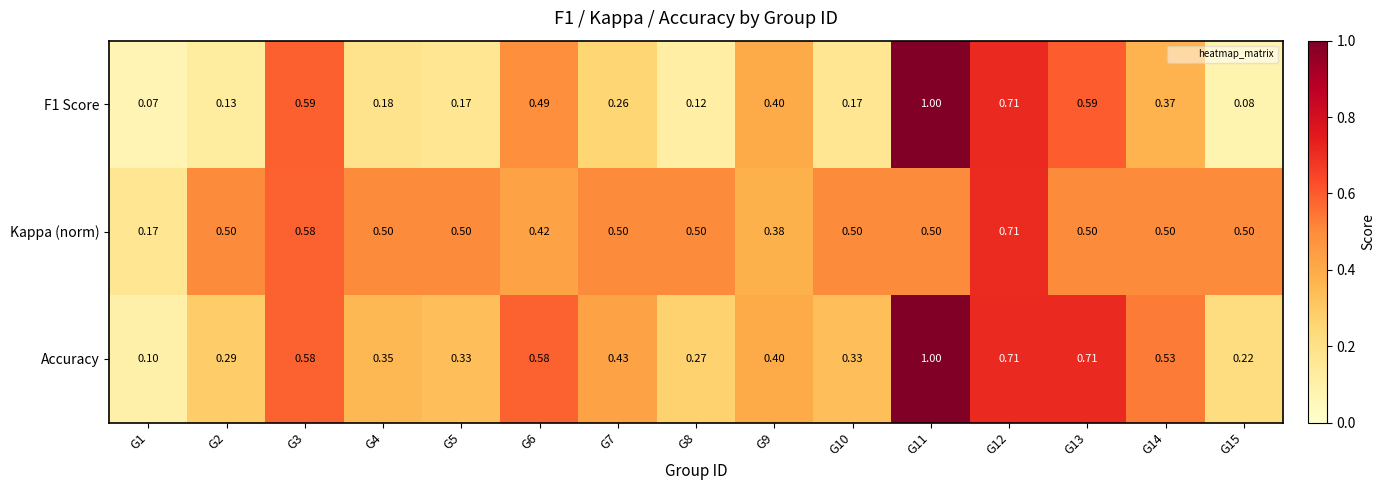

Which series has the largest range (max minus min)?

F1 Score